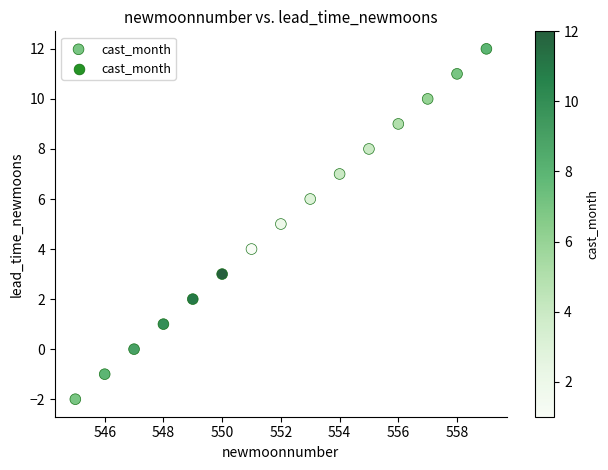

What is the range of Y values (max minus min)?

14